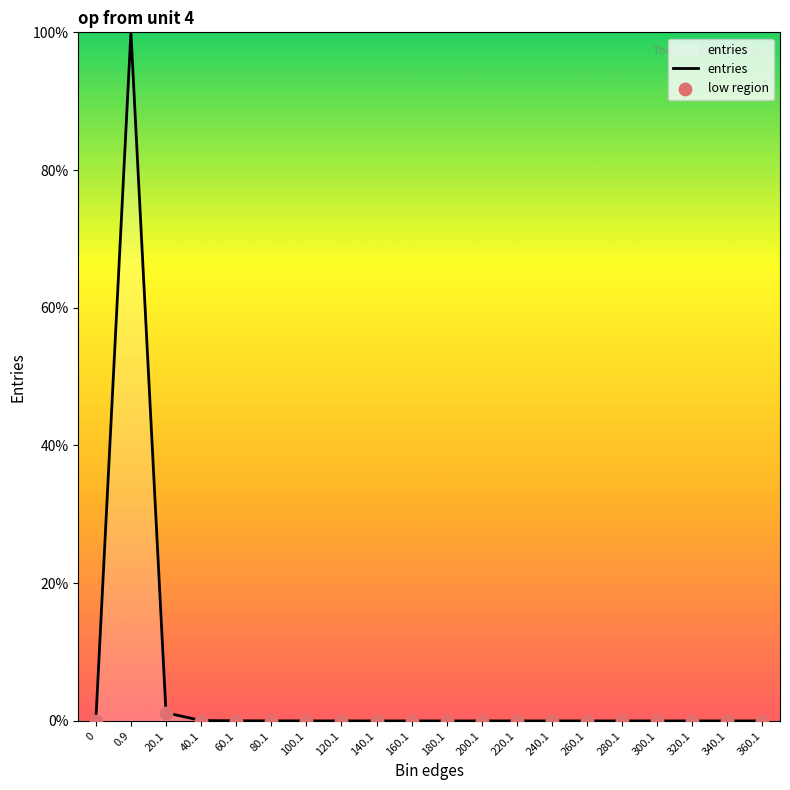

Approximately how many times larger is the value at 0.9 compared to 20.1?

83.5